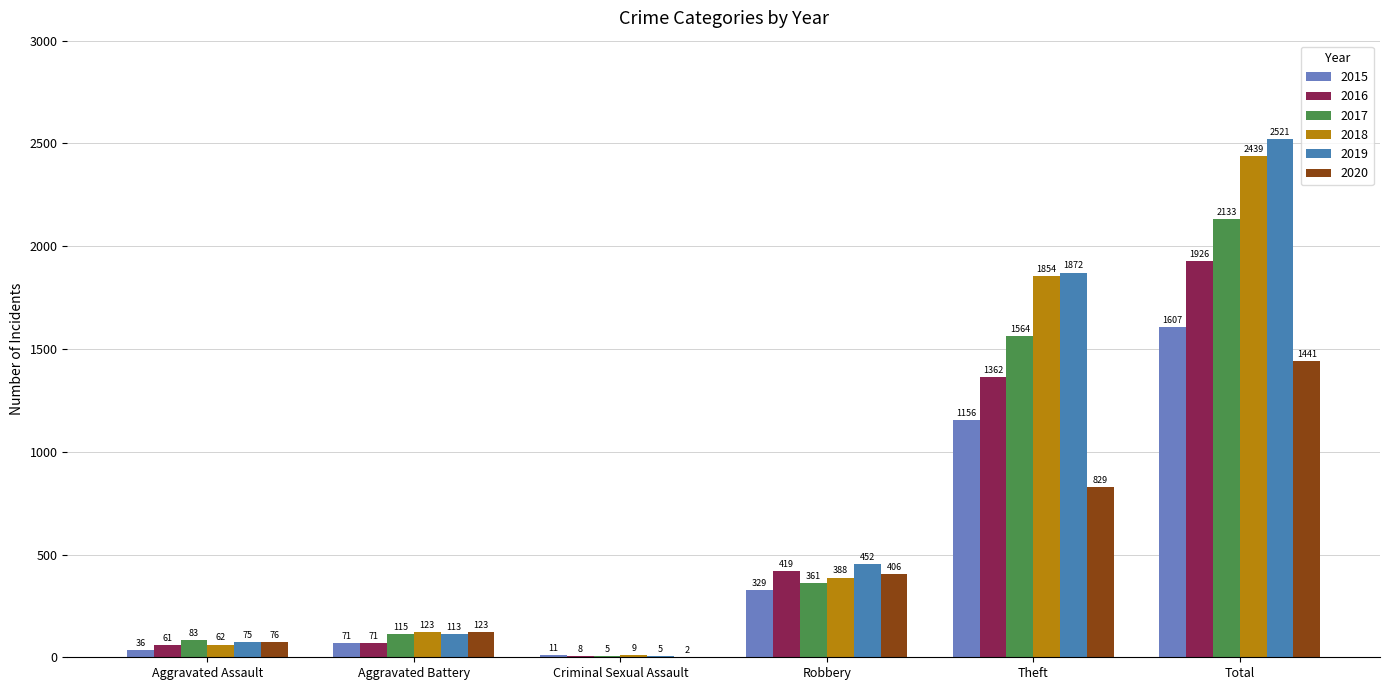

How many data points does each series have?

6